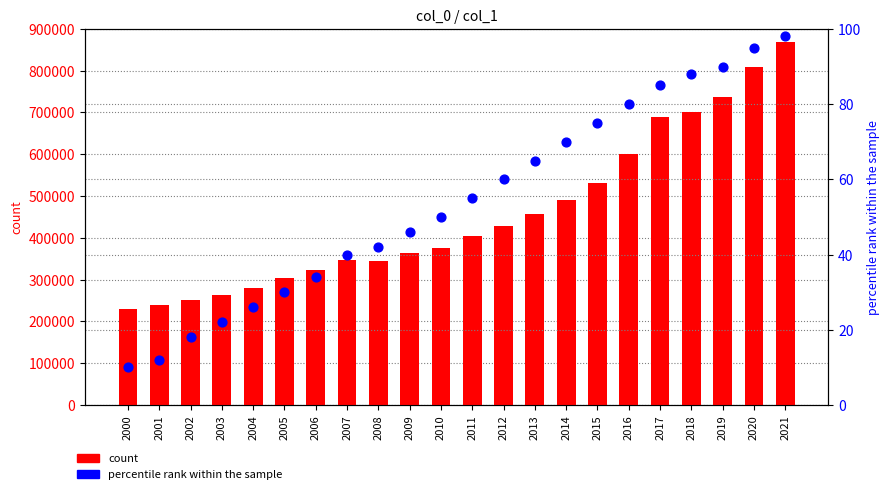

Which series has the largest total across all categories?

count